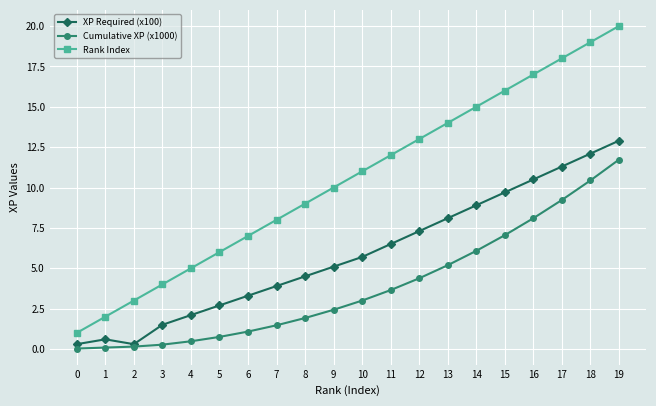

What is the value of the Rank Index point at the 6th from the left?

6.0